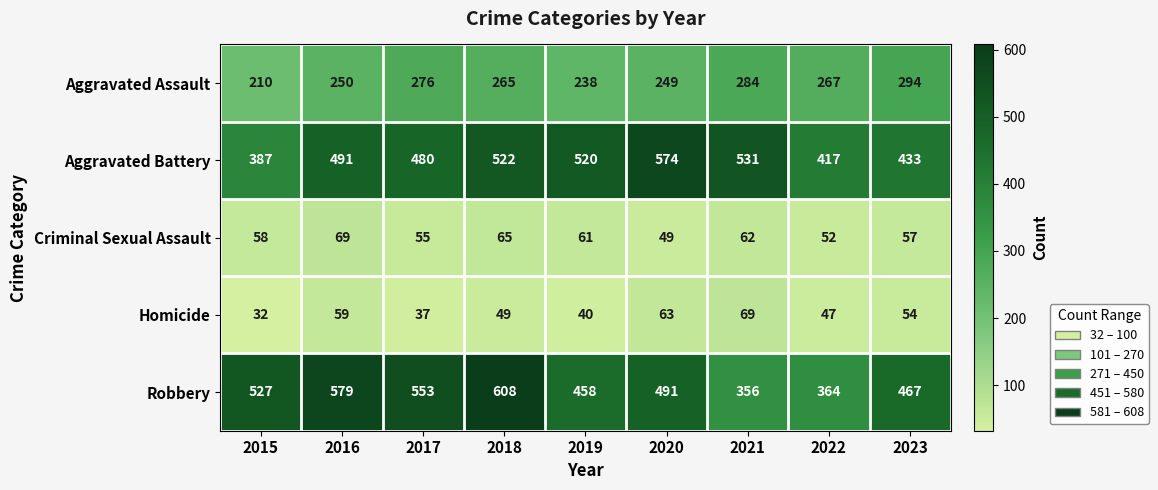

What is the total value across all series at 2015?

1214